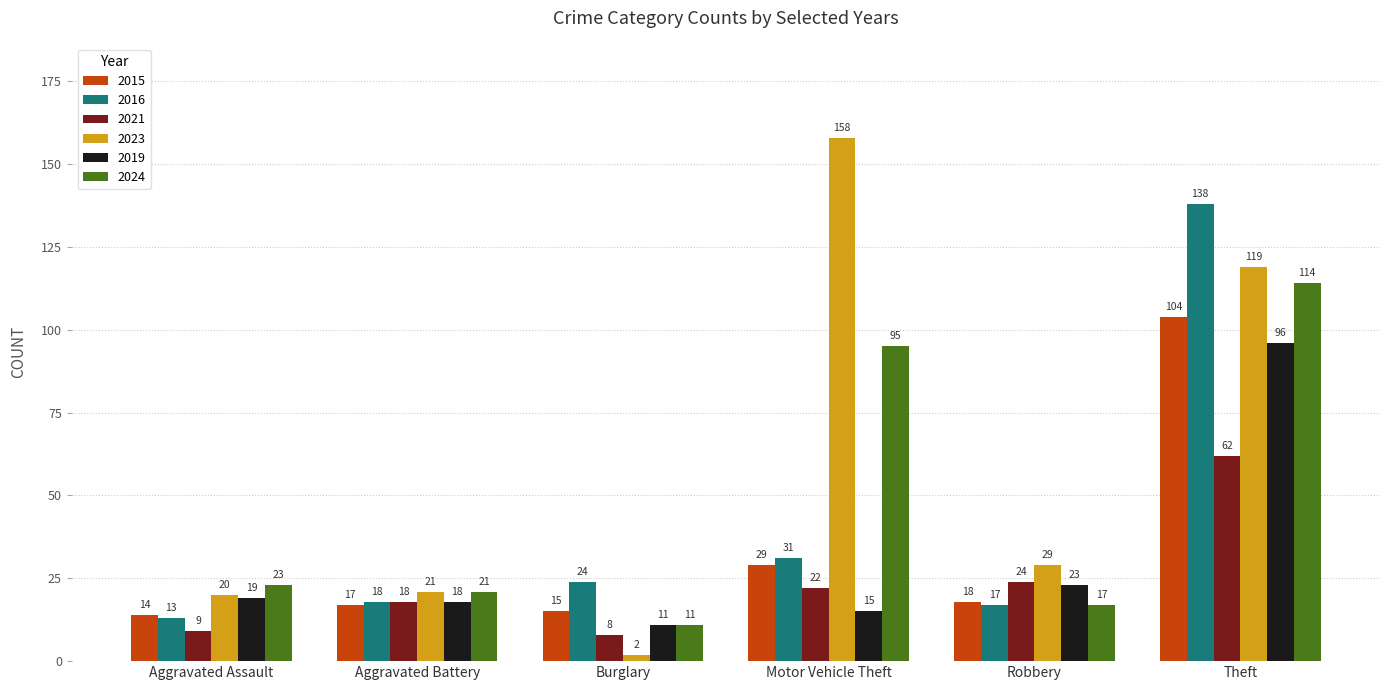

Rank the series at Aggravated Assault from lowest to highest value.

2021, 2016, 2015, 2019, 2023, 2024